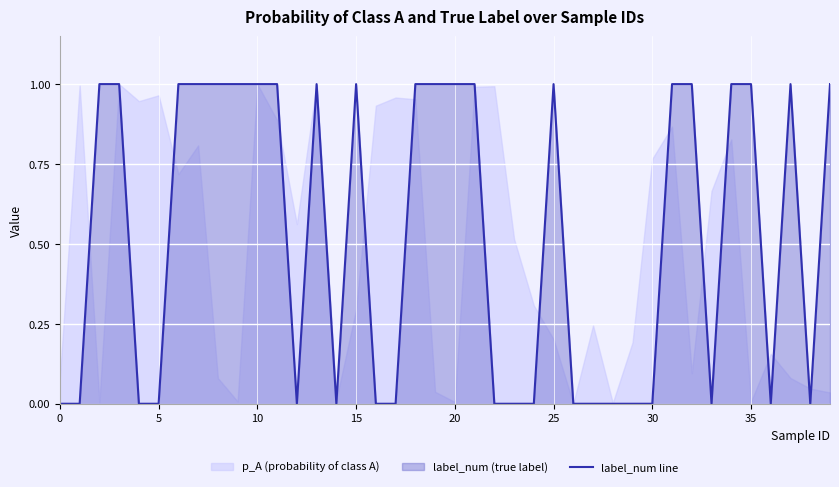

Where is the first local minimum?

12